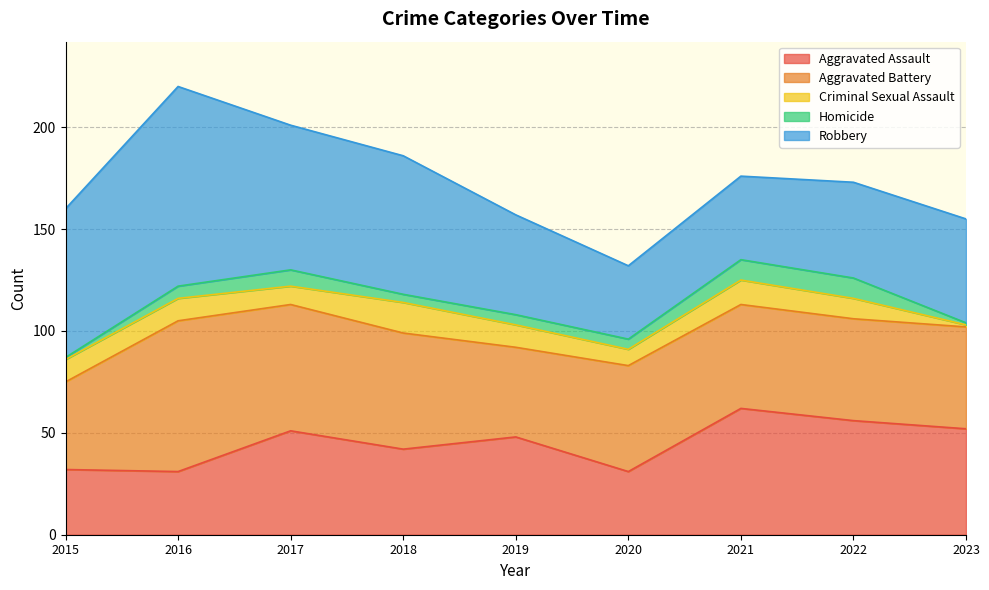

Is it true that Homicide equals 6 at 2018?

False